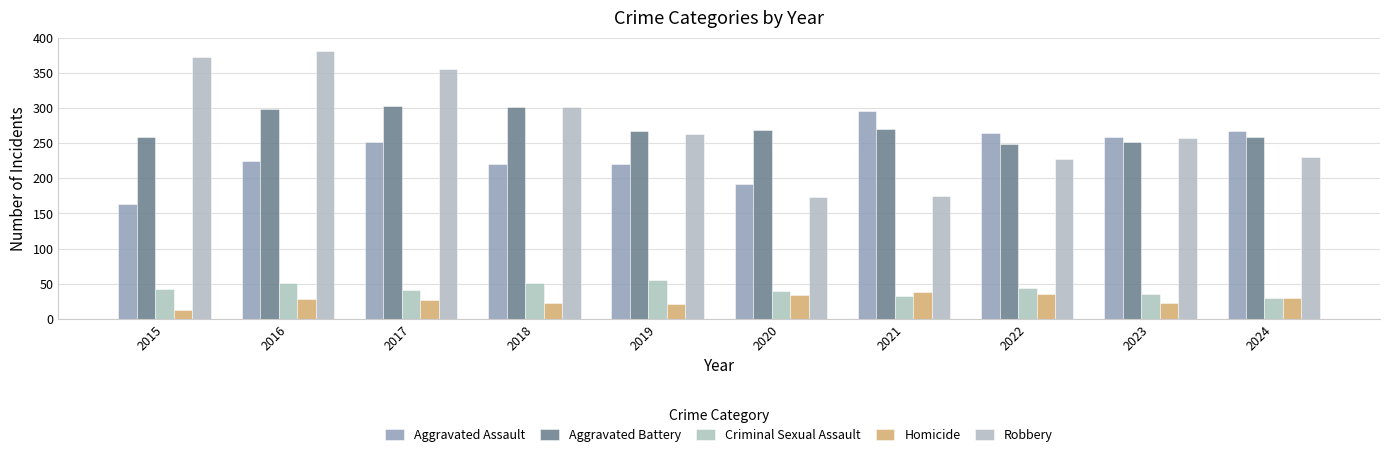

Between 2017 and 2021, which series saw the biggest shift?

Robbery